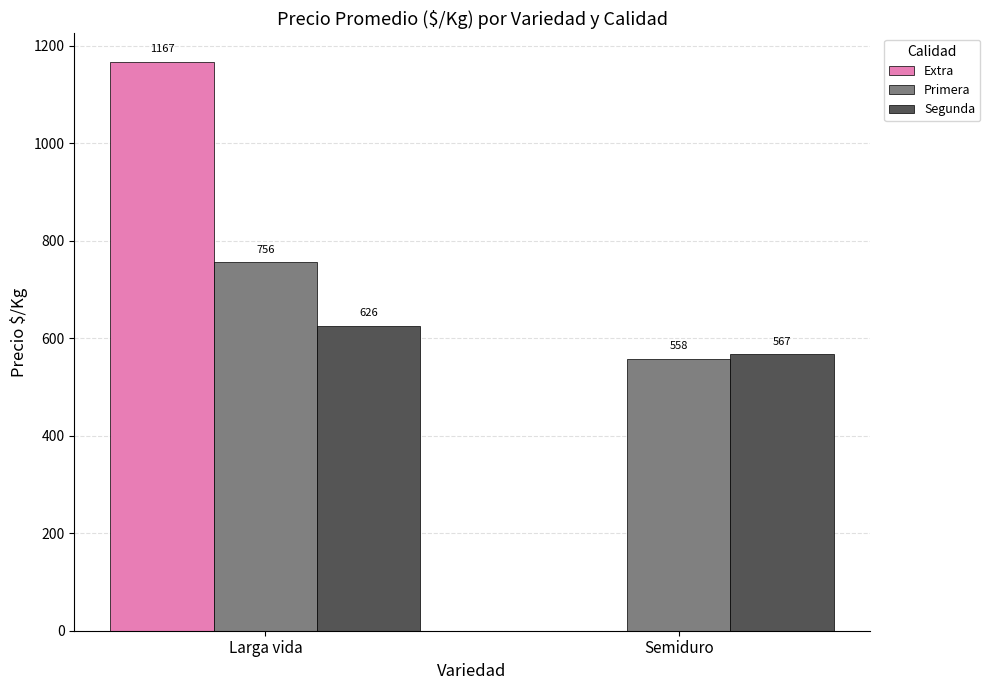

What is the approximate value of Primera at Larga vida?

756